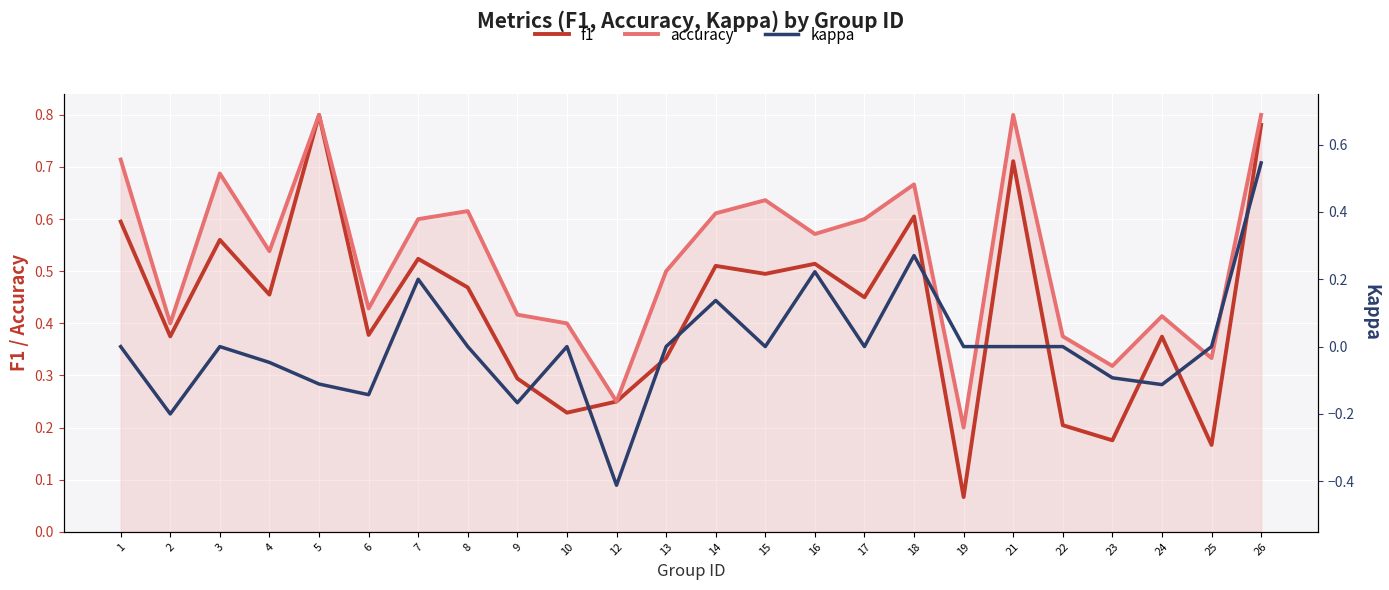

How many lines are shown in the chart?

3